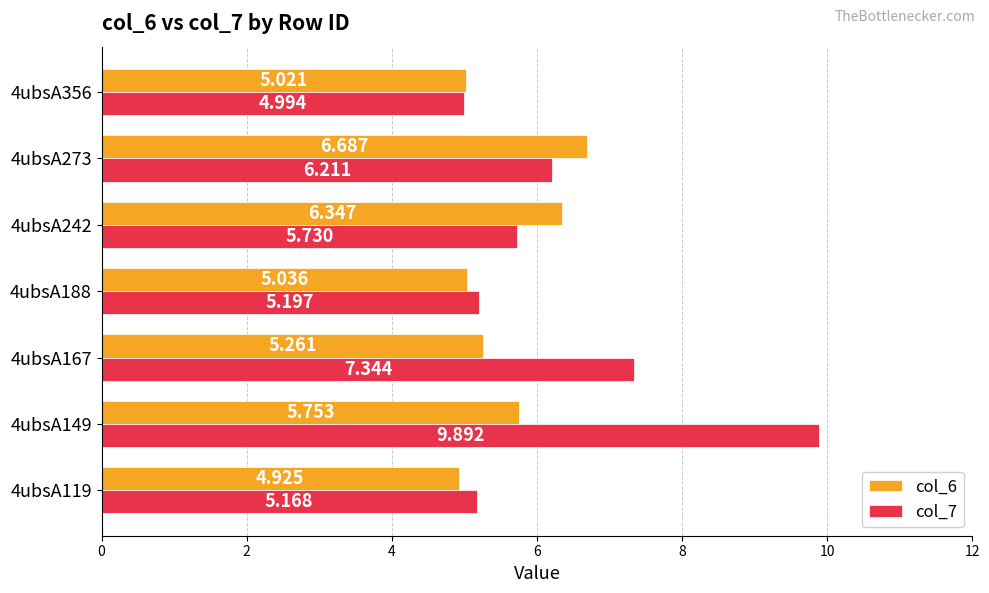

What is the sum of all col_7 values?

44.5